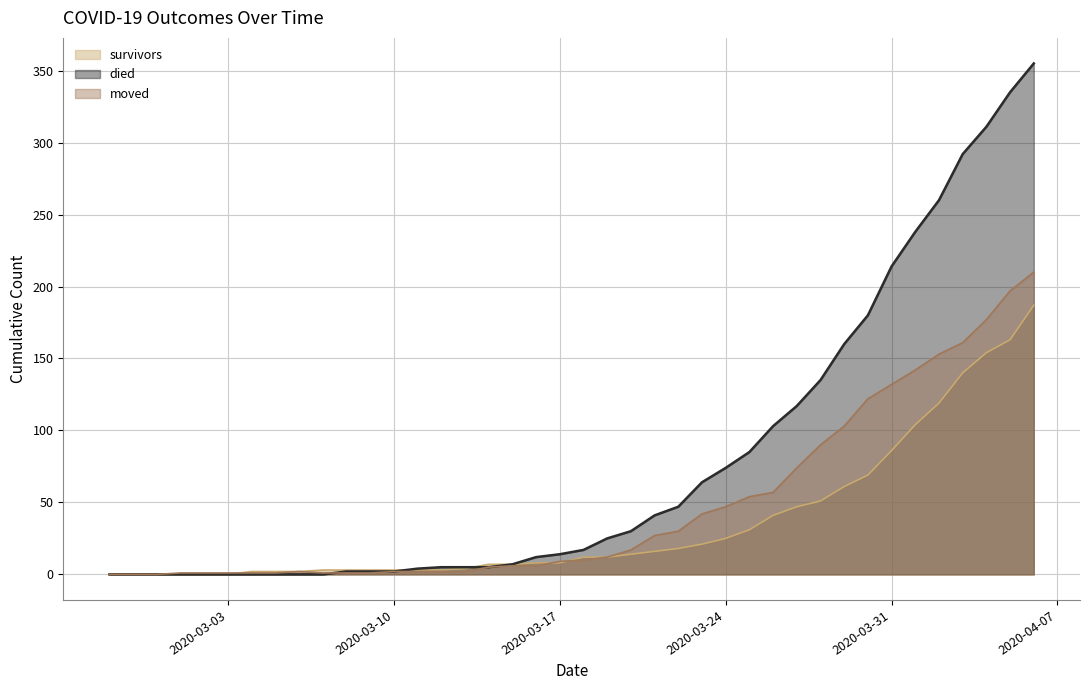

Reading left to right, list all the values displayed in this chart.

survivors: 2020-02-27=0	2020-02-28=0	2020-02-29=0	2020-03-01=0	2020-03-02=0	2020-03-03=0	2020-03-04=2	2020-03-05=2	2020-03-06=2	2020-03-07=3	2020-03-08=3	2020-03-09=3	2020-03-10=3	2020-03-11=3	2020-03-12=3	2020-03-13=4	2020-03-14=7	2020-03-15=7	2020-03-16=8	2020-03-17=8	2020-03-18=12	2020-03-19=12	2020-03-20=14	2020-03-21=16	2020-03-22=18	2020-03-23=21	2020-03-24=25	2020-03-25=31	2020-03-26=41	2020-03-27=47	2020-03-28=51	2020-03-29=61	2020-03-30=69	2020-03-31=86	2020-04-01=104	2020-04-02=119	2020-04-03=140	2020-04-04=154	2020-04-05=163	2020-04-06=187
died: 2020-02-27=0	2020-02-28=0	2020-02-29=0	2020-03-01=0	2020-03-02=0	2020-03-03=0	2020-03-04=0	2020-03-05=0	2020-03-06=0	2020-03-07=0	2020-03-08=2	2020-03-09=2	2020-03-10=2	2020-03-11=4	2020-03-12=5	2020-03-13=5	2020-03-14=5	2020-03-15=7	2020-03-16=12	2020-03-17=14	2020-03-18=17	2020-03-19=25	2020-03-20=30	2020-03-21=41	2020-03-22=47	2020-03-23=64	2020-03-24=74	2020-03-25=85	2020-03-26=103	2020-03-27=117	2020-03-28=135	2020-03-29=160	2020-03-30=180	2020-03-31=214	2020-04-01=238	2020-04-02=260	2020-04-03=292	2020-04-04=311	2020-04-05=335	2020-04-06=355
moved: 2020-02-27=0	2020-02-28=0	2020-02-29=0	2020-03-01=1	2020-03-02=1	2020-03-03=1	2020-03-04=1	2020-03-05=1	2020-03-06=2	2020-03-07=1	2020-03-08=1	2020-03-09=1	2020-03-10=2	2020-03-11=2	2020-03-12=2	2020-03-13=2	2020-03-14=5	2020-03-15=6	2020-03-16=6	2020-03-17=9	2020-03-18=10	2020-03-19=12	2020-03-20=17	2020-03-21=27	2020-03-22=30	2020-03-23=42	2020-03-24=47	2020-03-25=54	2020-03-26=57	2020-03-27=74	2020-03-28=90	2020-03-29=103	2020-03-30=122	2020-03-31=132	2020-04-01=142	2020-04-02=153	2020-04-03=161	2020-04-04=177	2020-04-05=197	2020-04-06=210